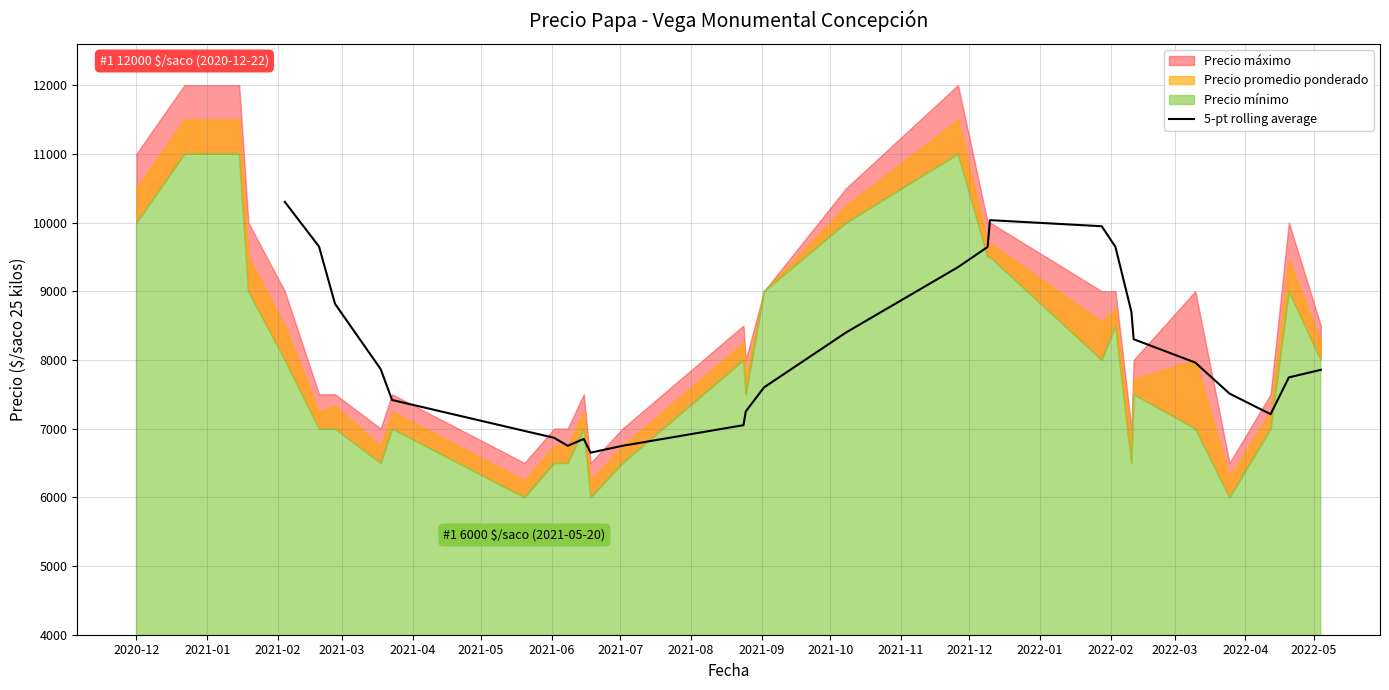

What is the minimum value for 5-pt rolling average?

6650.0